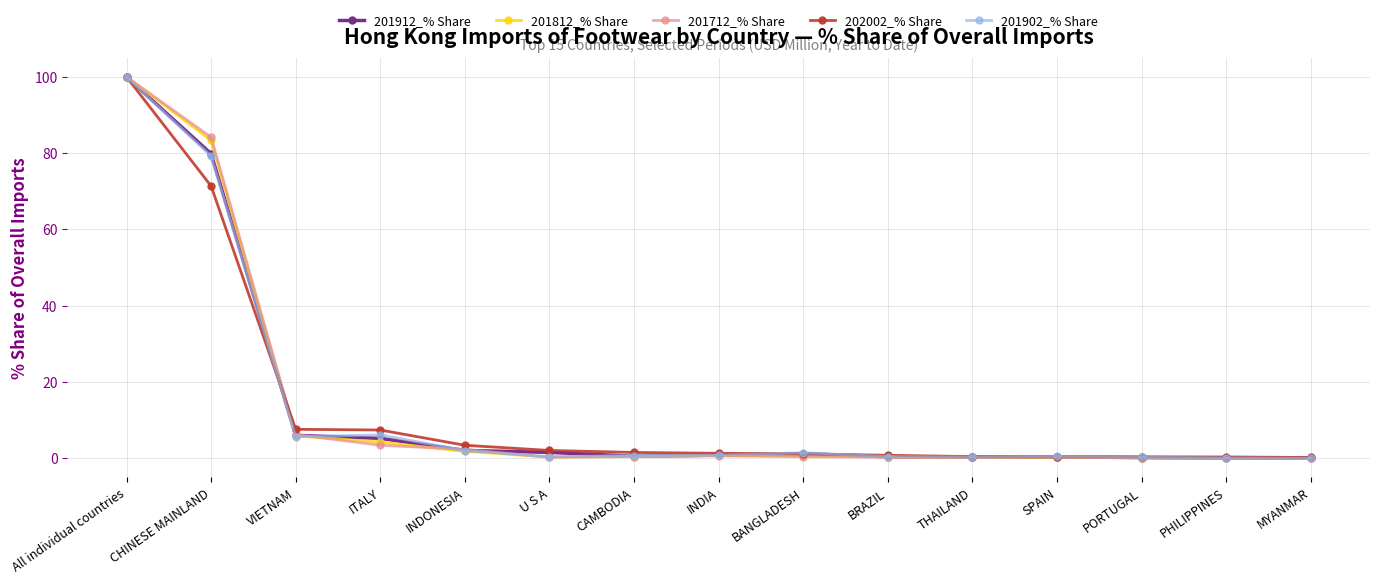

Is it true that 201812_% Share equals 5.9 at VIETNAM?

True